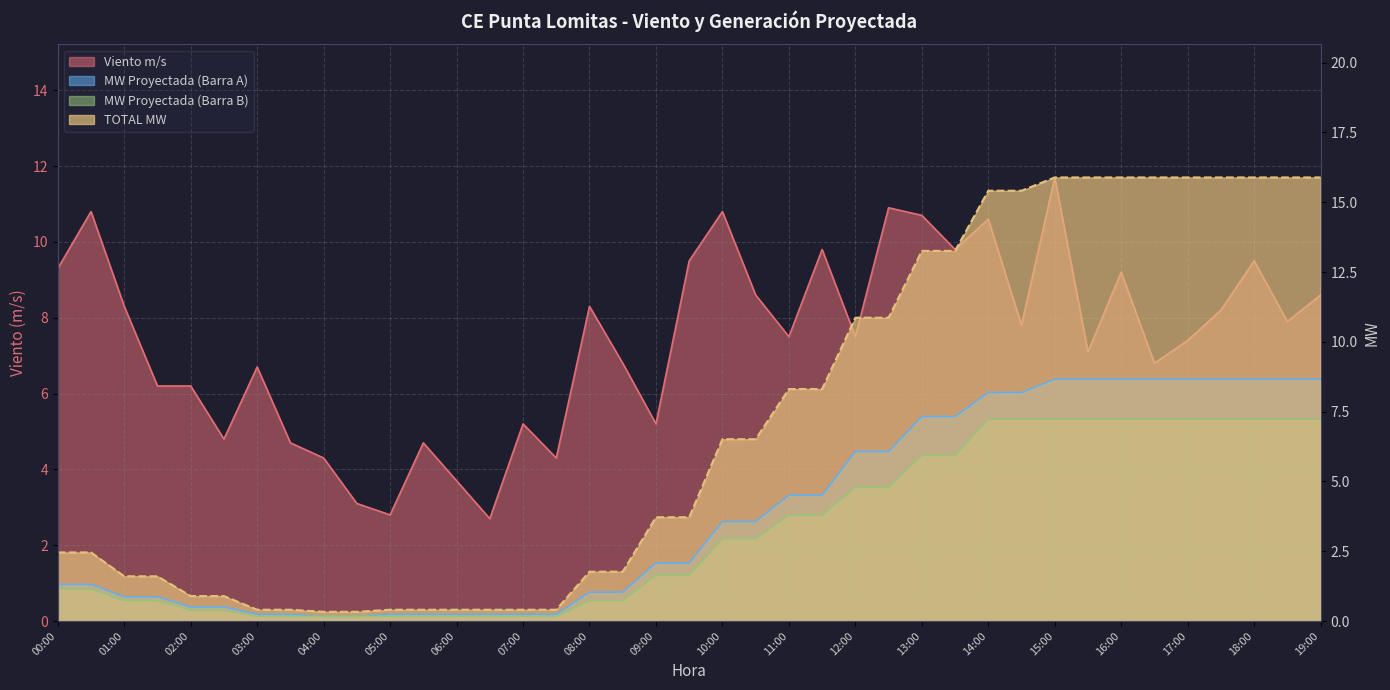

How many series are shown in this chart?

4